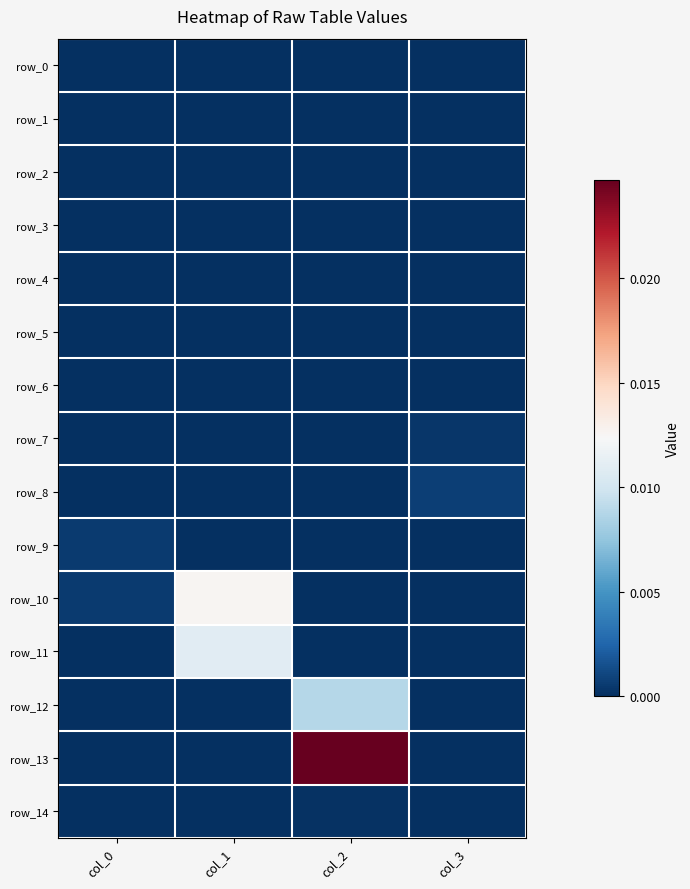

How many distinct data groups are displayed?

15